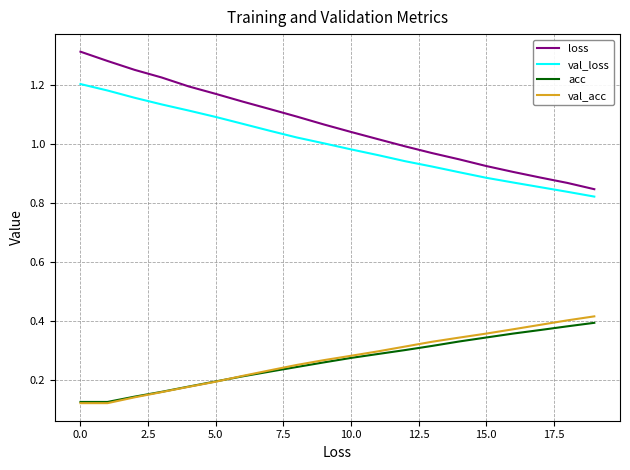

Which series has the largest total across all categories?

loss